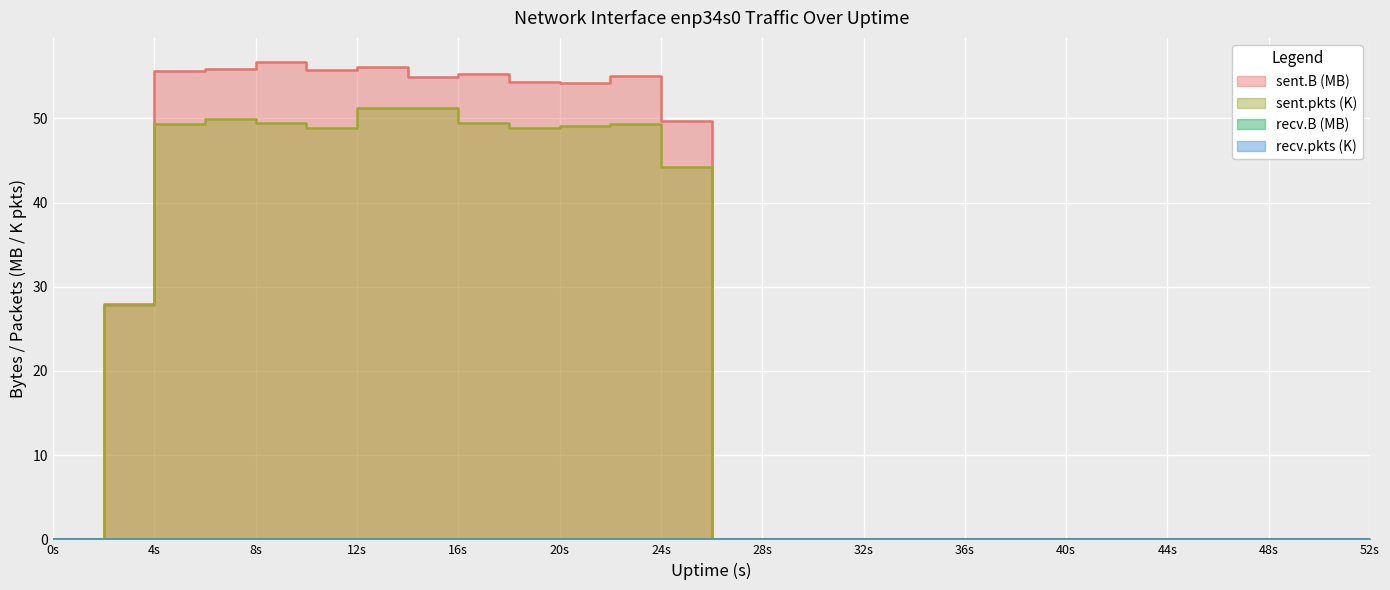

The sent.B series shows 25.5 at 8s. True or false?

False